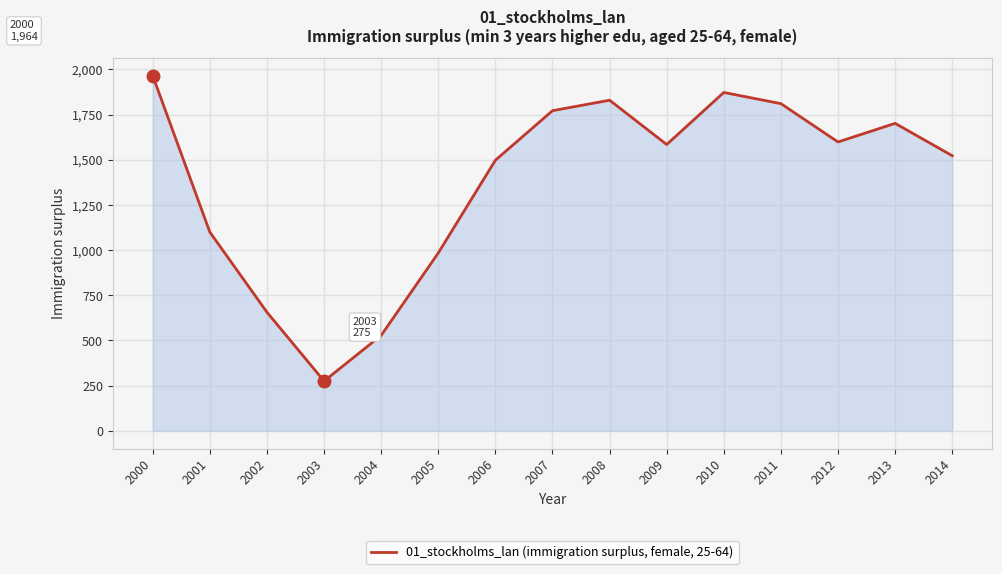

What is the smallest value displayed?

275